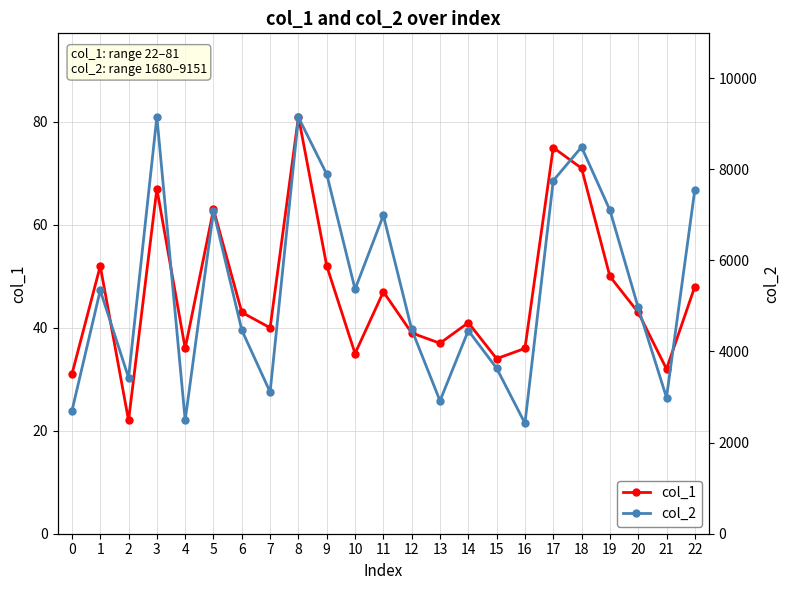

At 12, list the series in order from smallest to largest.

col_1, col_2